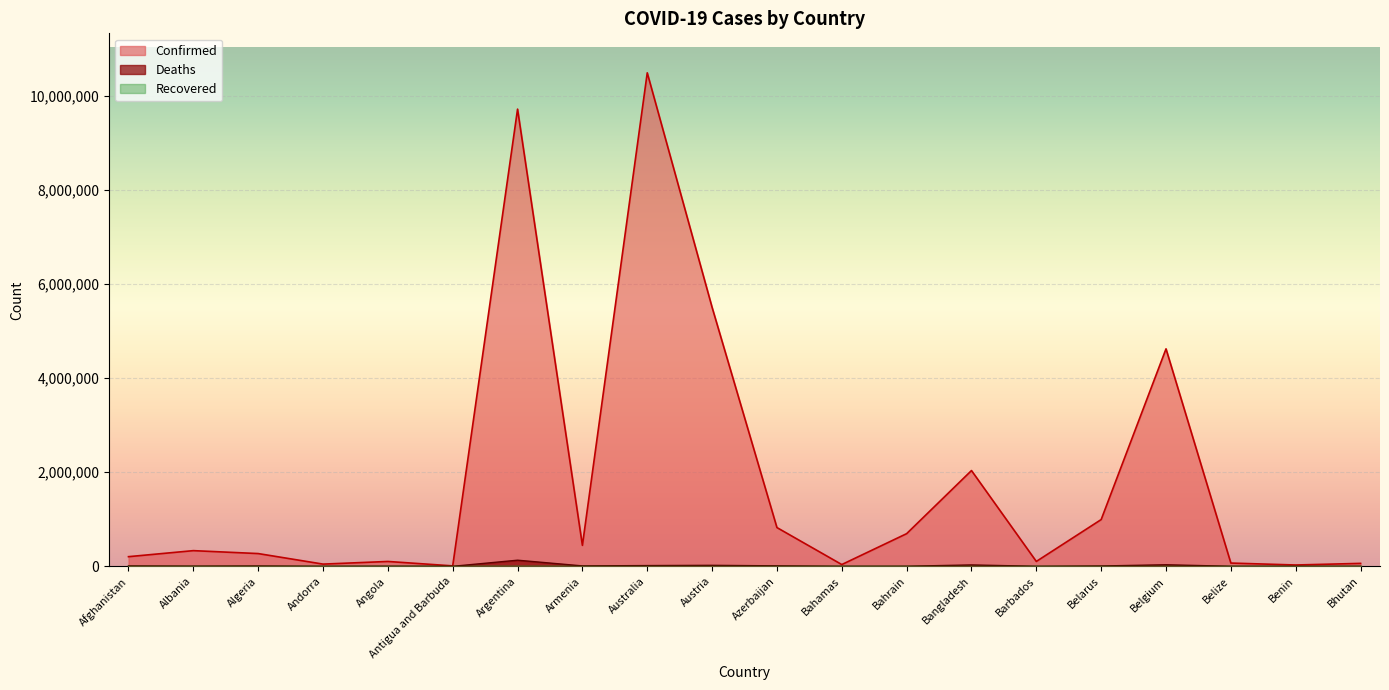

At which label does Confirmed first exceed 333215?

Argentina